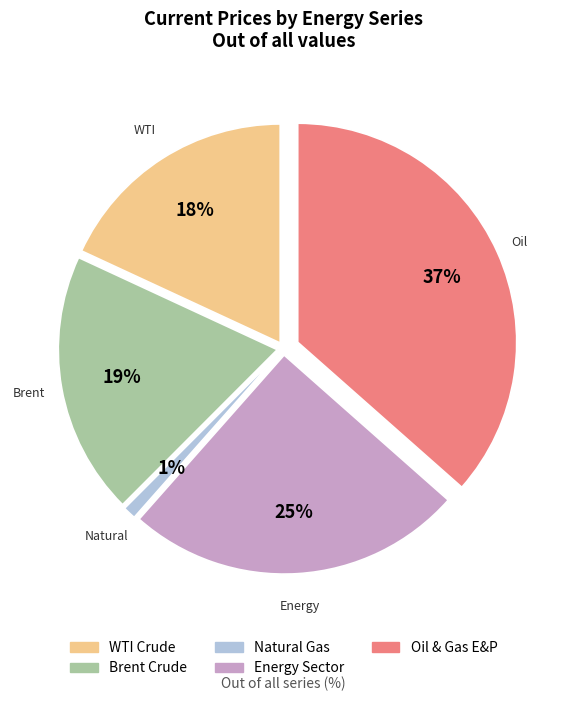

What is the change in value from Brent Crude to Natural Gas?

-63.8